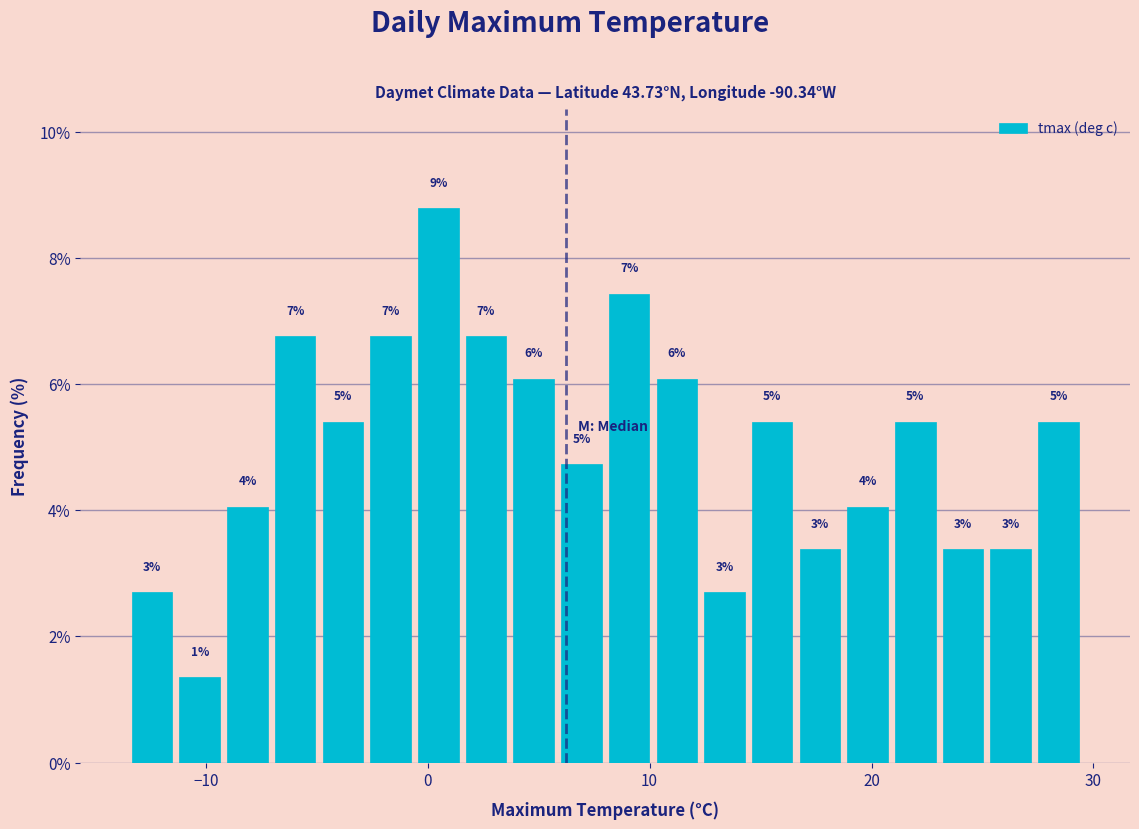

Read against the x-axis, roughly where is the centre of the tallest bar?

0